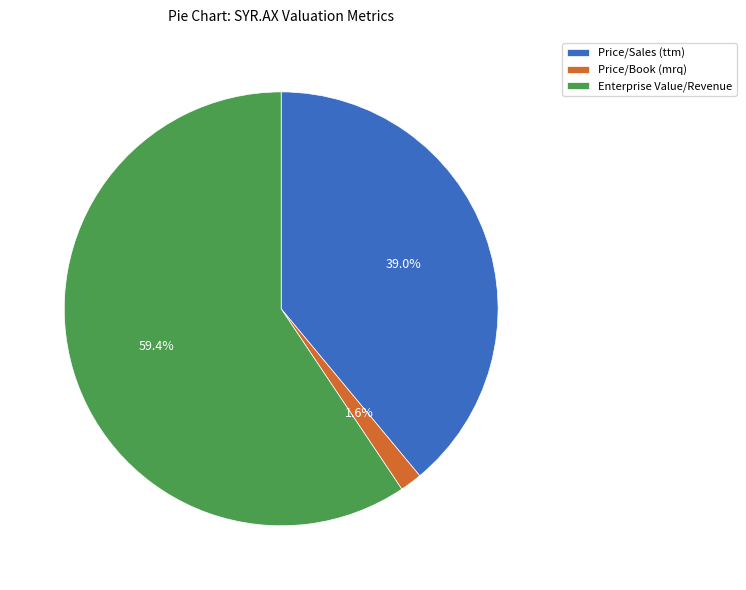

To the nearest percent, what is the average slice percentage?

33%